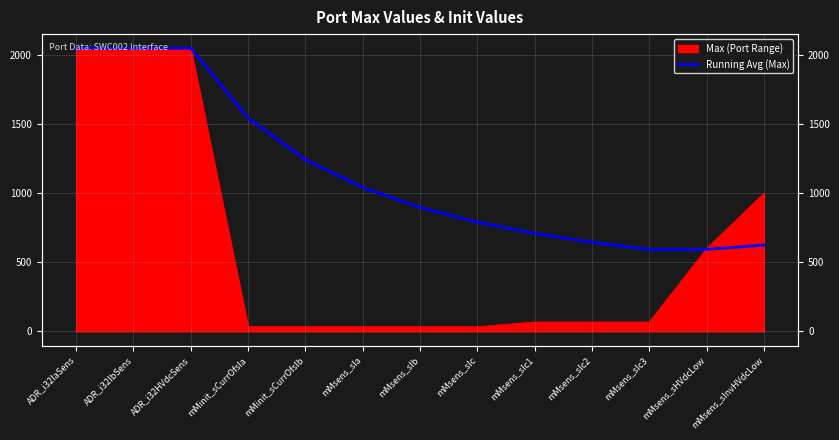

Does the chart display data point markers on the line(s)?

No